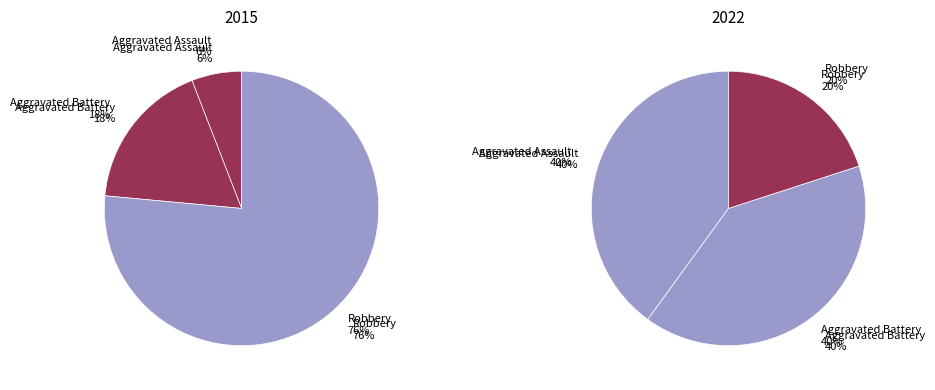

Is there any slice that represents more than half of the pie?

Yes